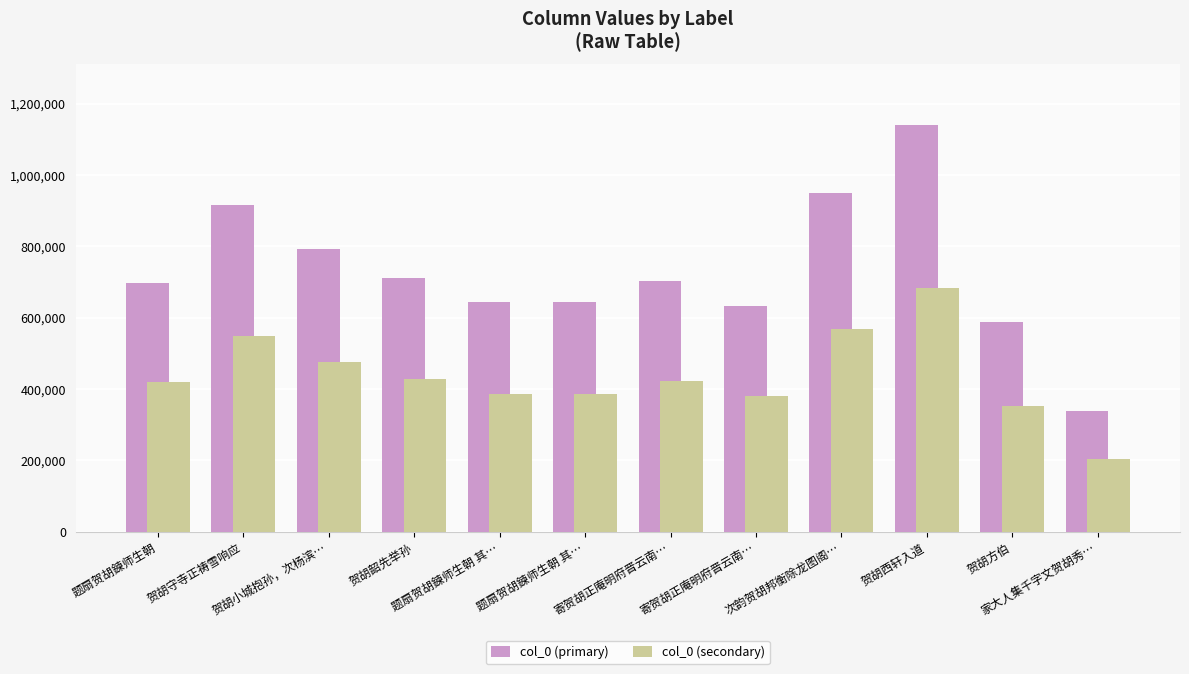

How many values in the col_0 (secondary) series exceed 421995?

6